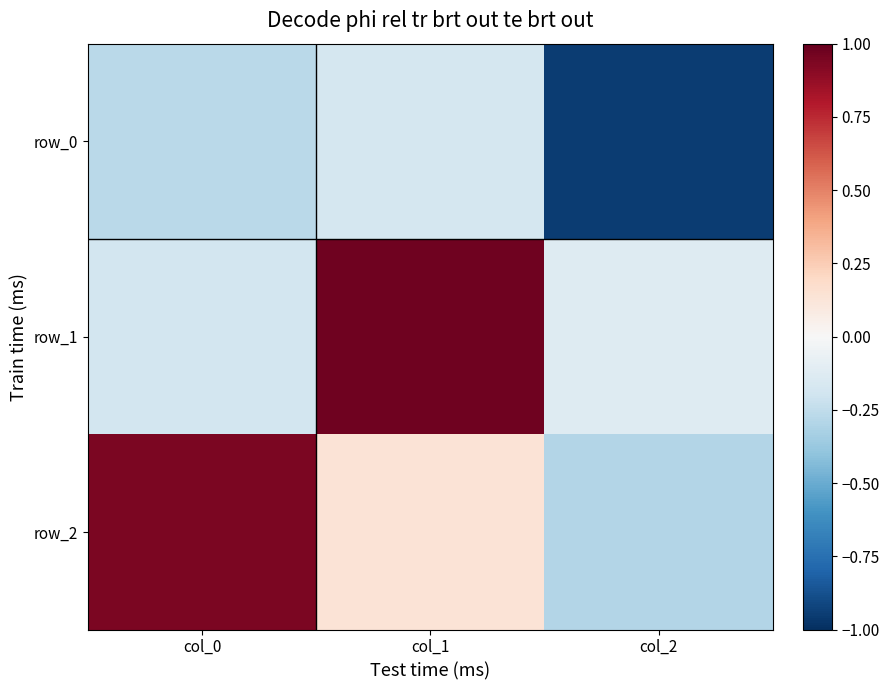

How many data points in row_2 are less than 0?

1